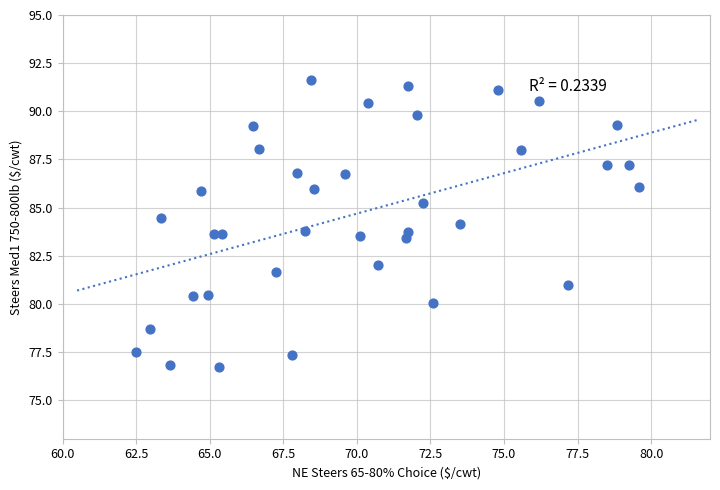

What is the range of Y values (max minus min)?

14.9